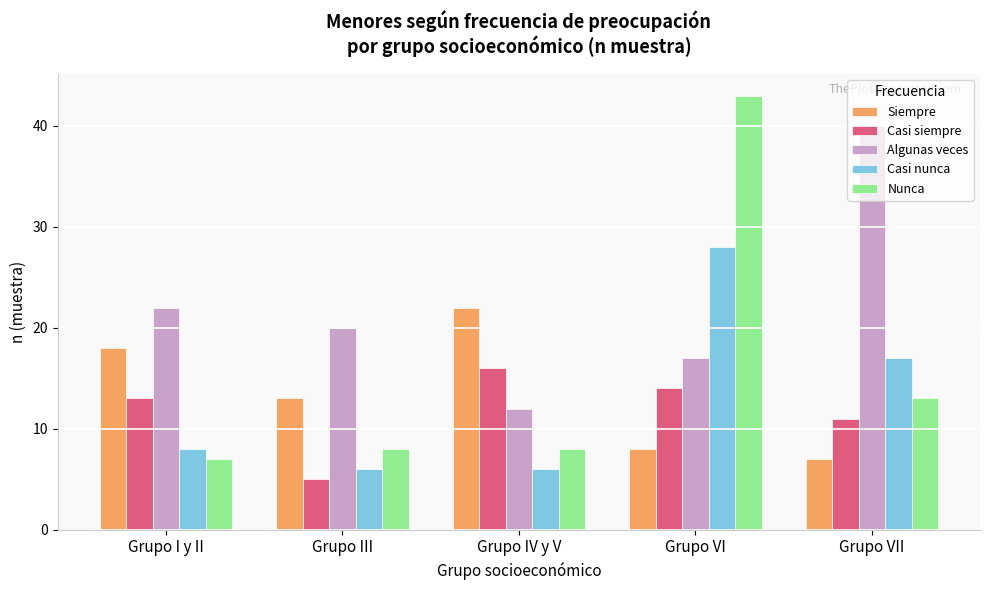

Reading left to right, what are all the values shown in this chart?

Siempre: Grupo I y II=18	Grupo III=13	Grupo IV y V=22	Grupo VI=8	Grupo VII=7
Casi siempre: Grupo I y II=13	Grupo III=5	Grupo IV y V=16	Grupo VI=14	Grupo VII=11
Algunas veces: Grupo I y II=22	Grupo III=20	Grupo IV y V=12	Grupo VI=17	Grupo VII=40
Casi nunca: Grupo I y II=8	Grupo III=6	Grupo IV y V=6	Grupo VI=28	Grupo VII=17
Nunca: Grupo I y II=7	Grupo III=8	Grupo IV y V=8	Grupo VI=43	Grupo VII=13